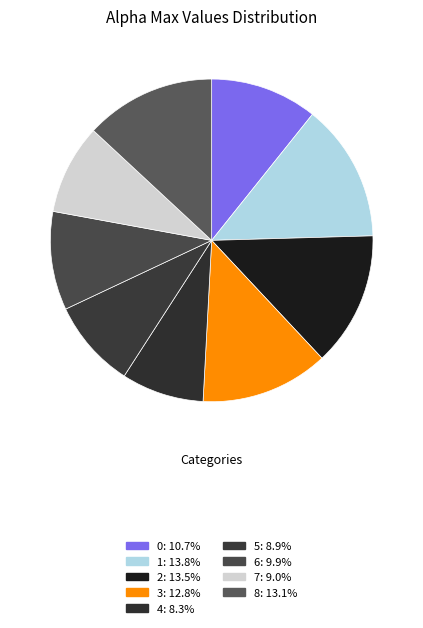

To the nearest percent, what is the difference between the 8 and 5 slice percentages?

4%